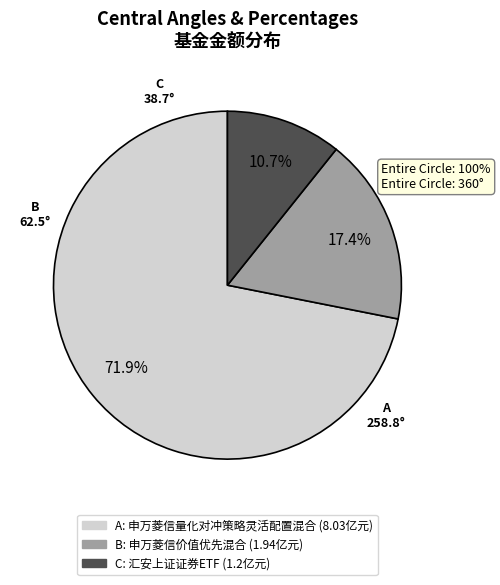

To the nearest percent, what is the difference between the largest and smallest slice percentages?

61%